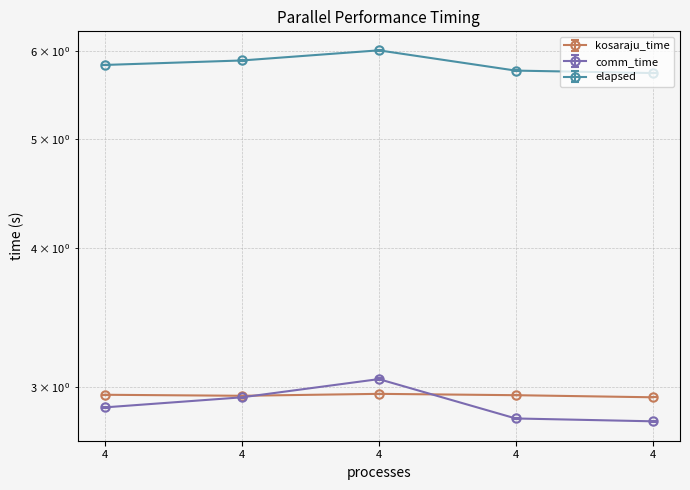

Reading left to right, what are all the values shown in this chart?

kosaraju_time: 3.0	2.9	3.0	3.0	2.9
comm_time: 2.9	2.9	3.0	2.8	2.8
elapsed: 5.8	5.9	6.0	5.8	5.7